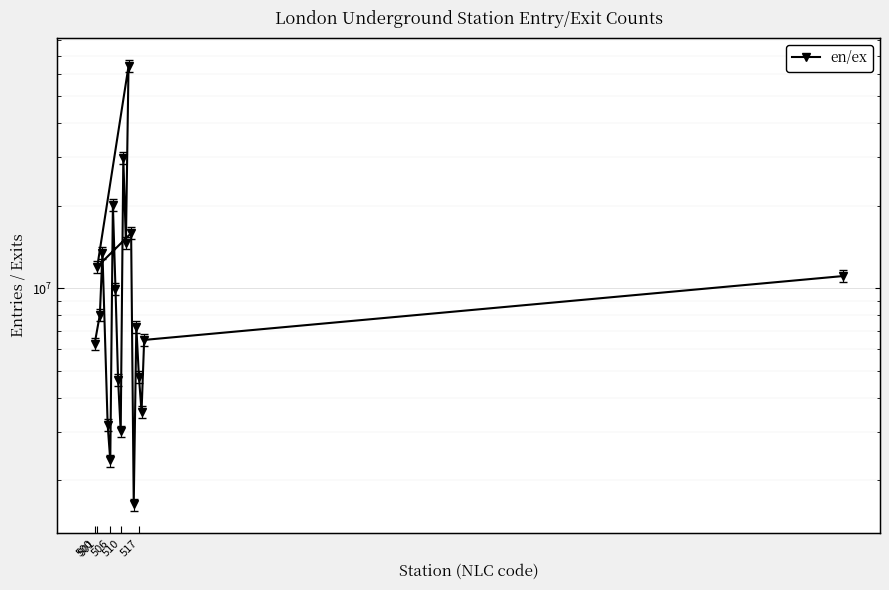

What is the change in value from 501 to 16?

+1581183